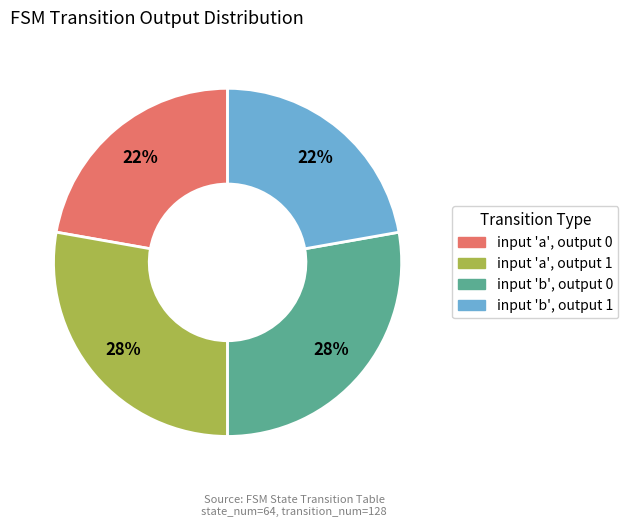

Count the number of slices in the pie.

4